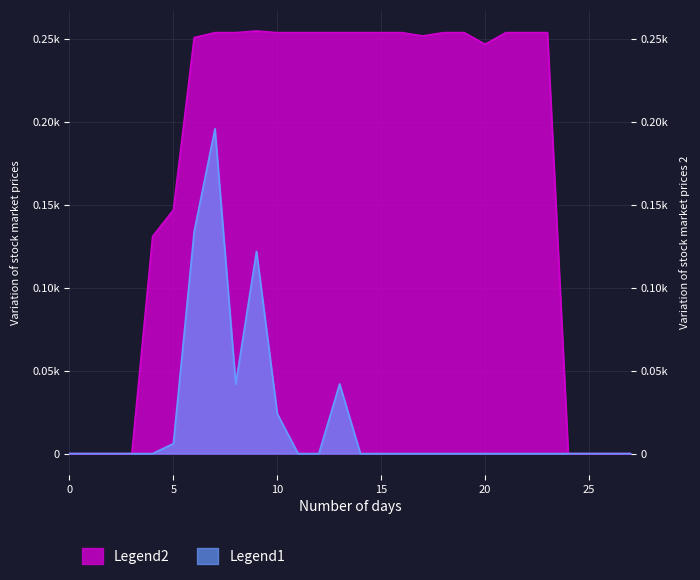

Which series has the largest range (max minus min)?

Legend2